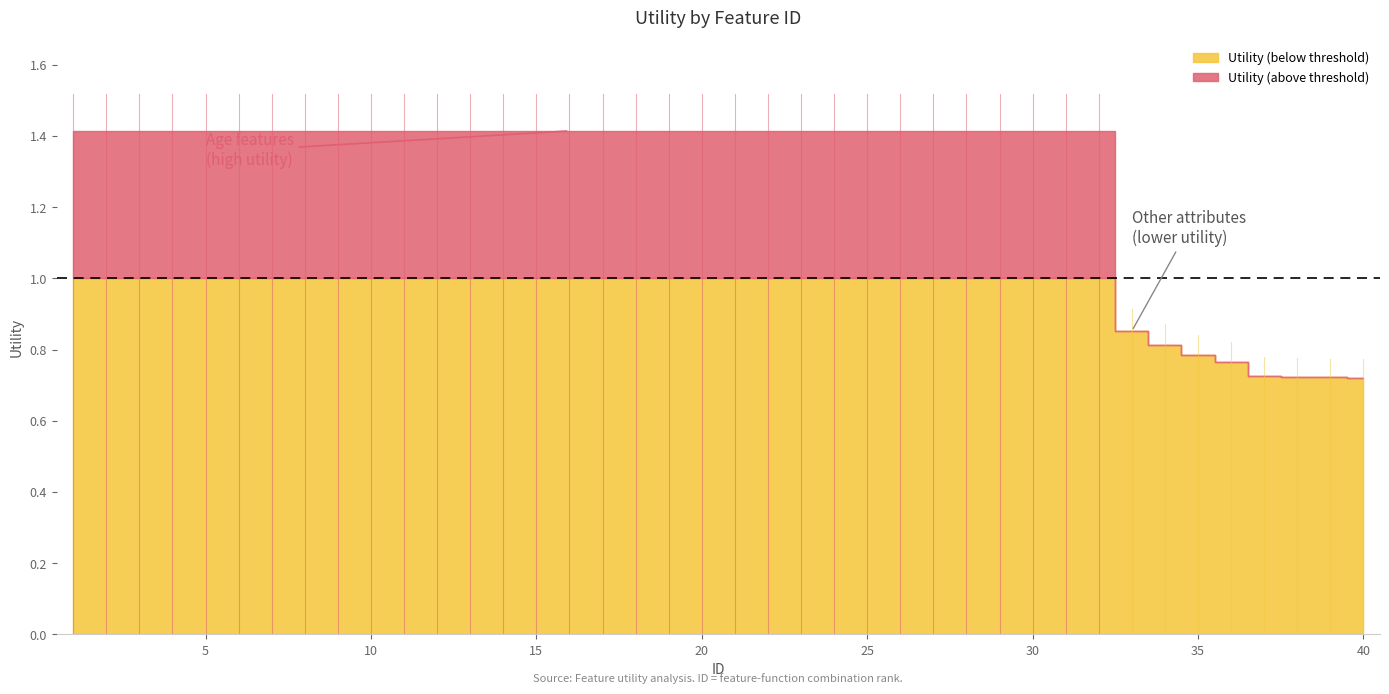

What is the sum of the values at 25 and 13?

2.8